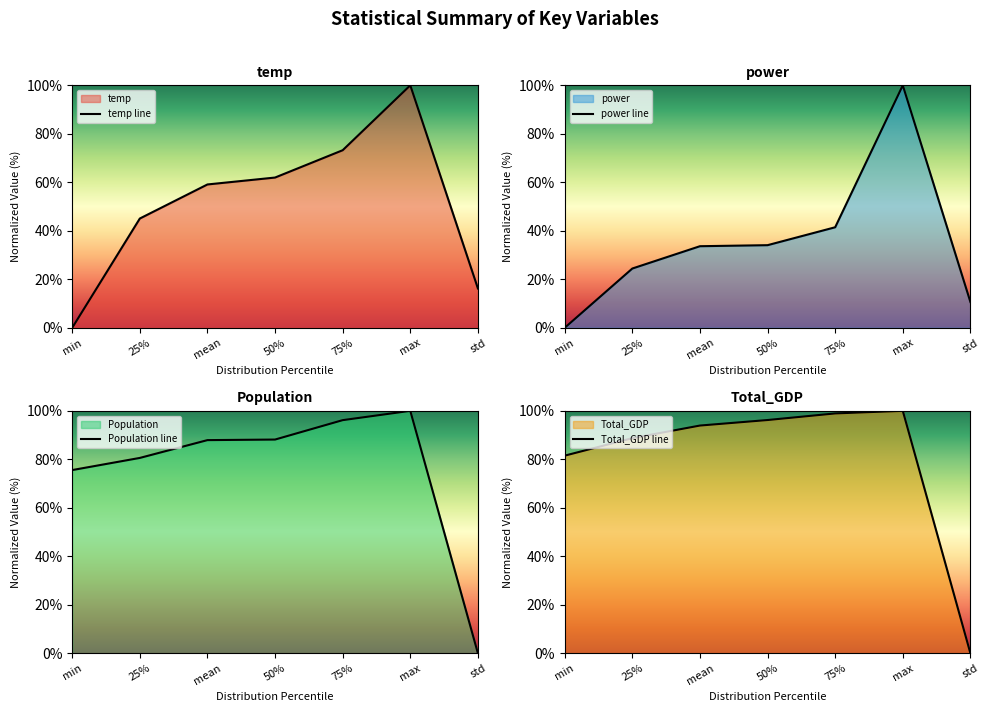

Which category has the highest value in the Total_GDP line series?

max